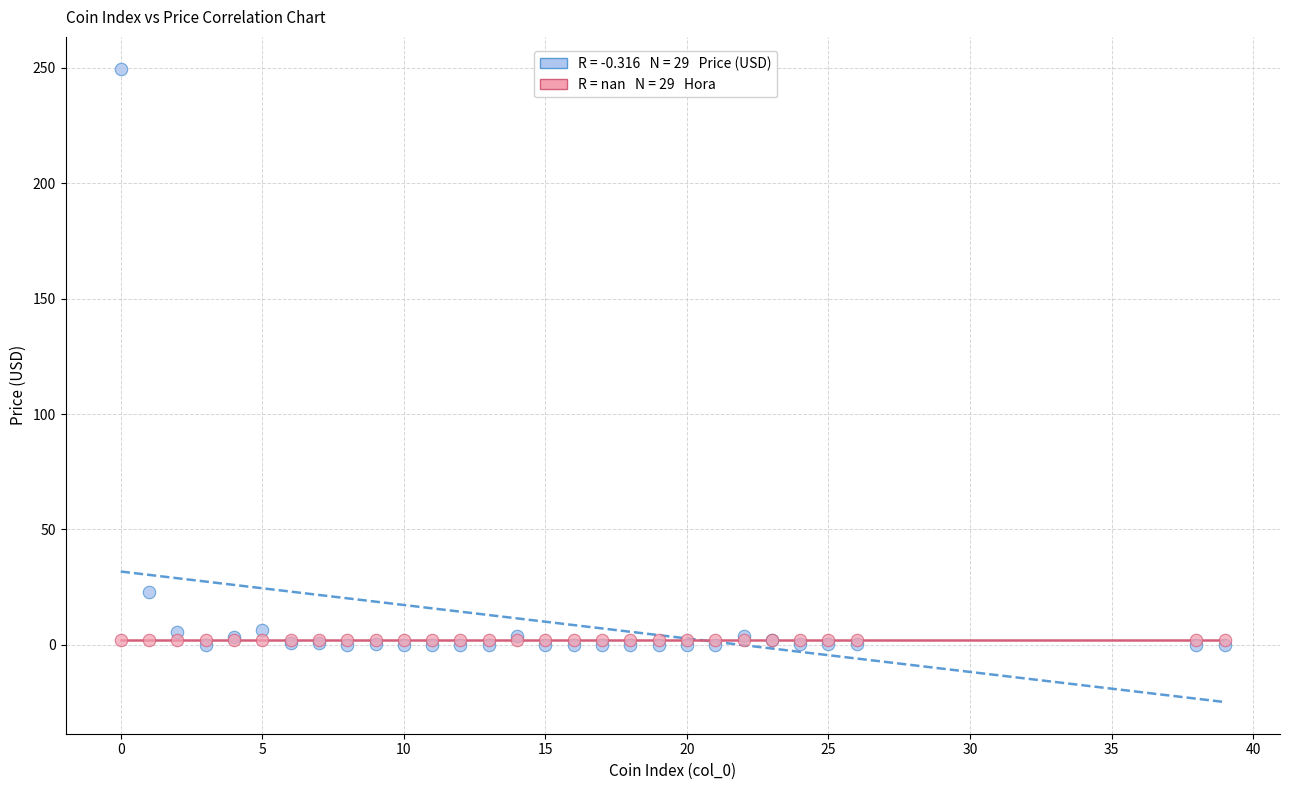

Across all series, what Y value is closest to 124?

22.7